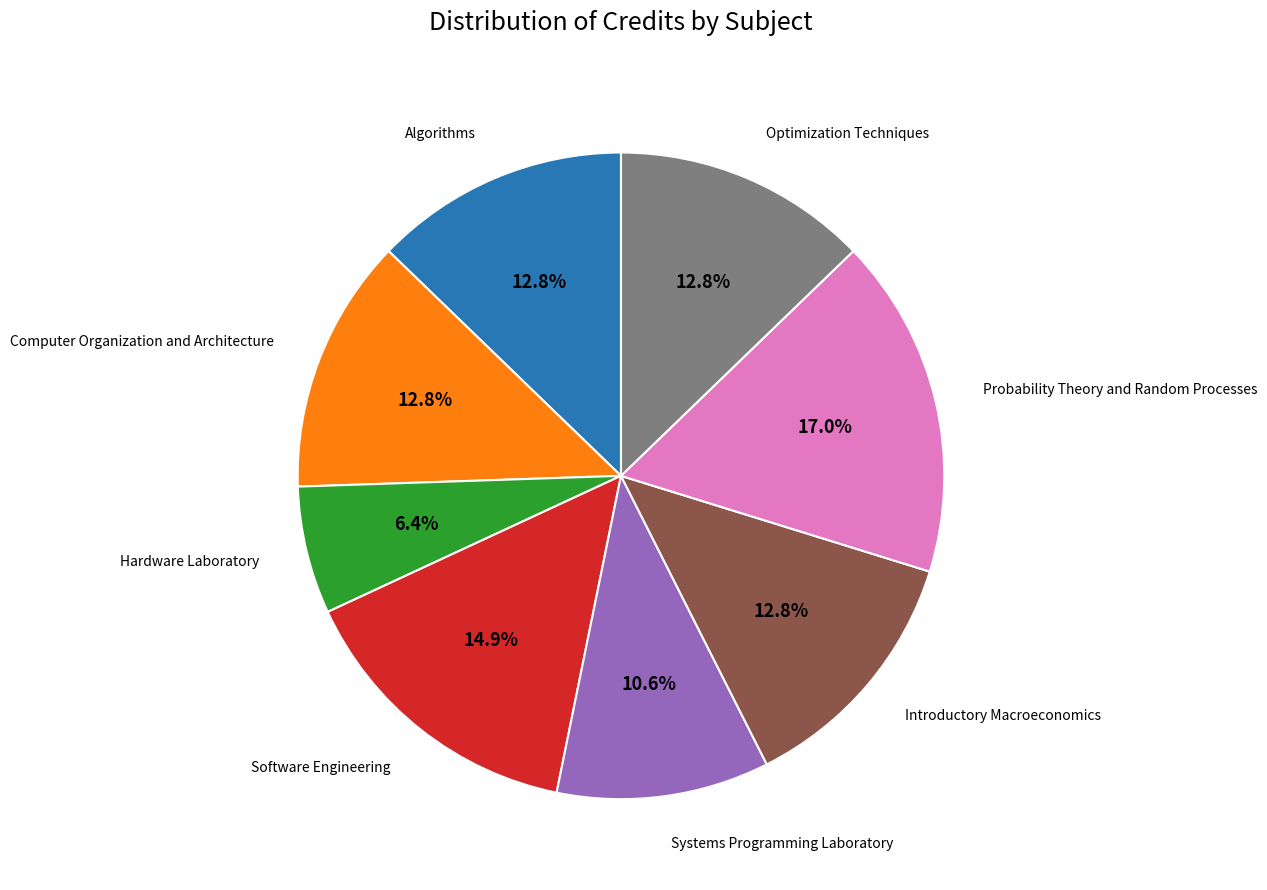

Does any single category account for the majority?

No